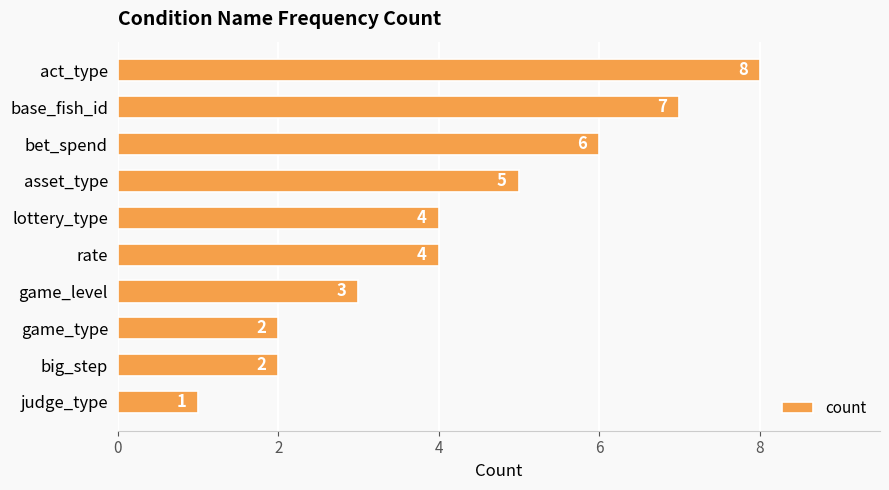

Which has a higher value, base_fish_id or act_type?

act_type